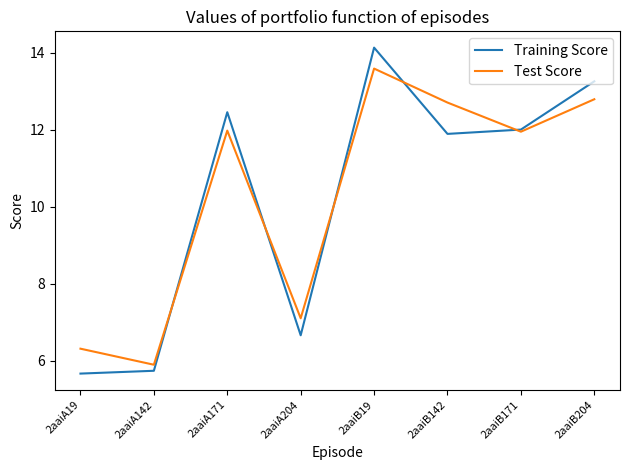

At which category is the sum across all series the highest?

2aaiB19